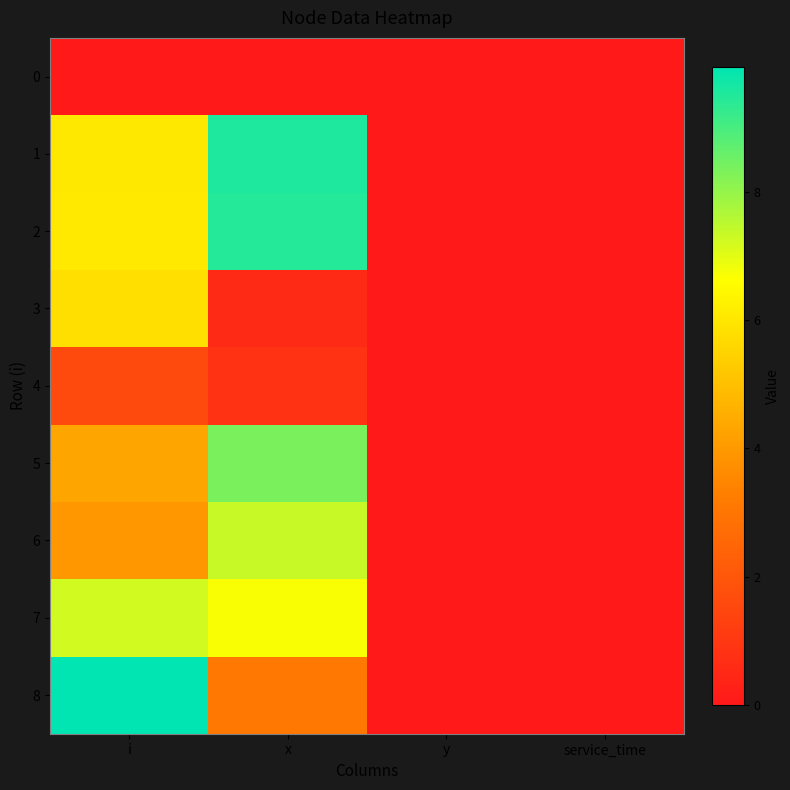

Rank the series at service_time from lowest to highest value.

0, 1, 2, 3, 4, 5, 6, 7, 8